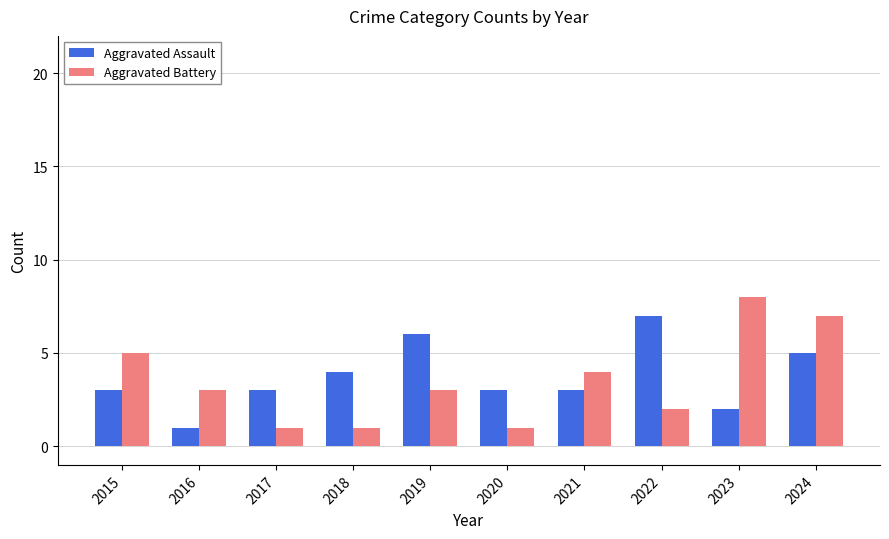

Reading right to left, what are all the values shown in this chart?

Aggravated Assault: 5	2	7	3	3	6	4	3	1	3
Aggravated Battery: 7	8	2	4	1	3	1	1	3	5